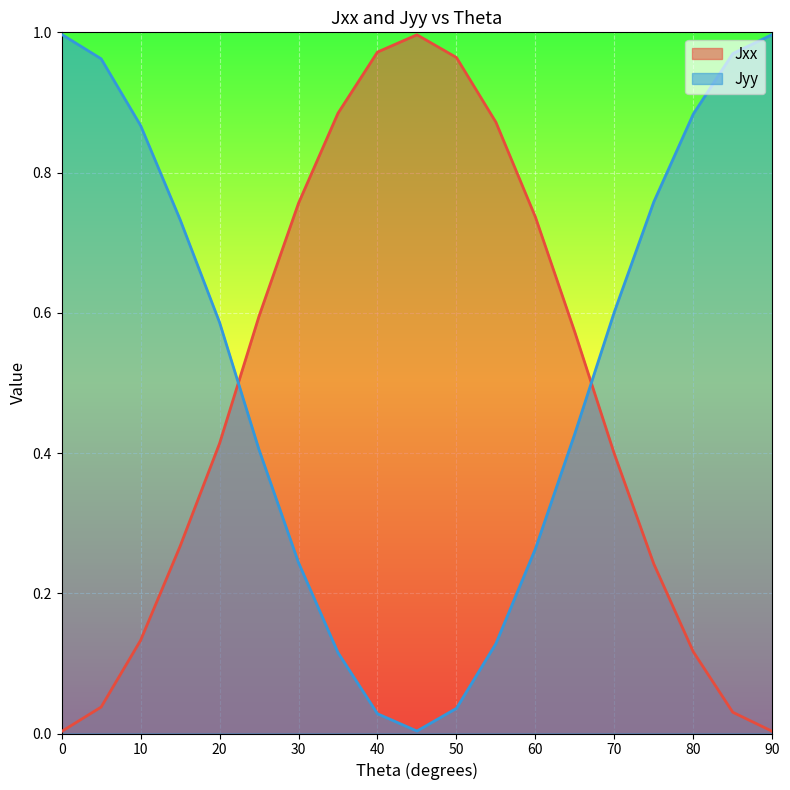

List the series in order of their overall mean, lowest first.

Jxx, Jyy